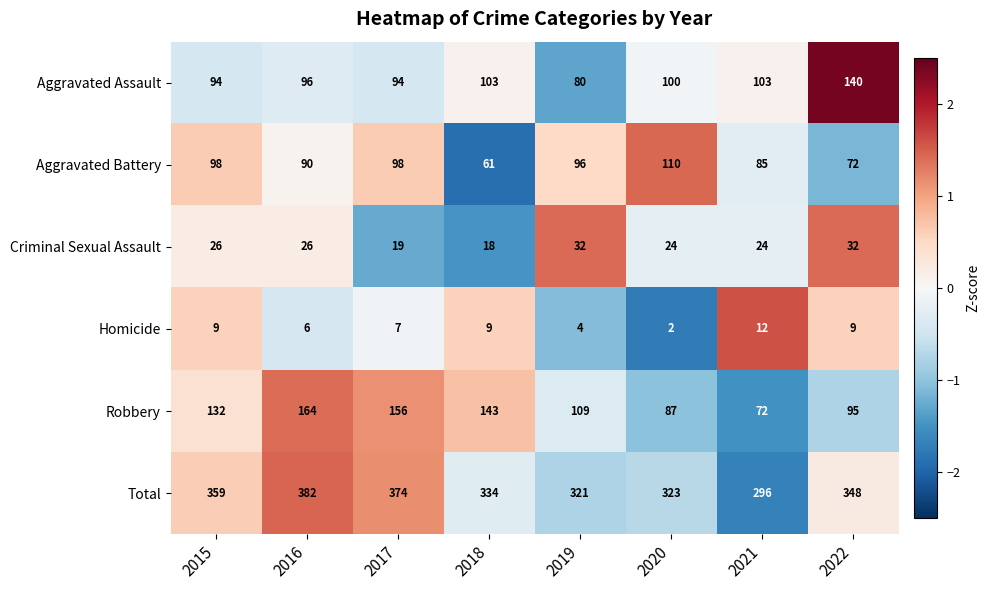

At how many categories does at least one series exceed 94?

8